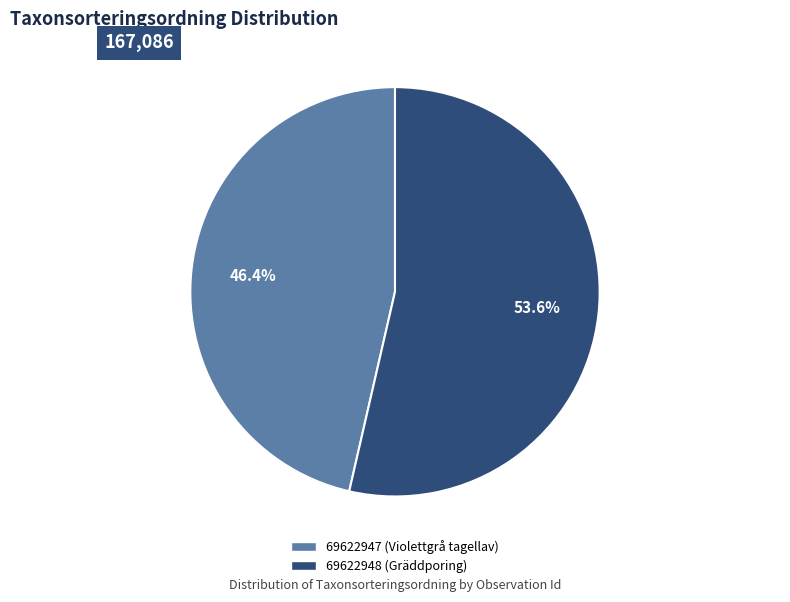

Approximately how many times larger is the value at 69622948 (Gräddporing) compared to 69622947 (Violettgrå tagellav)?

1.2